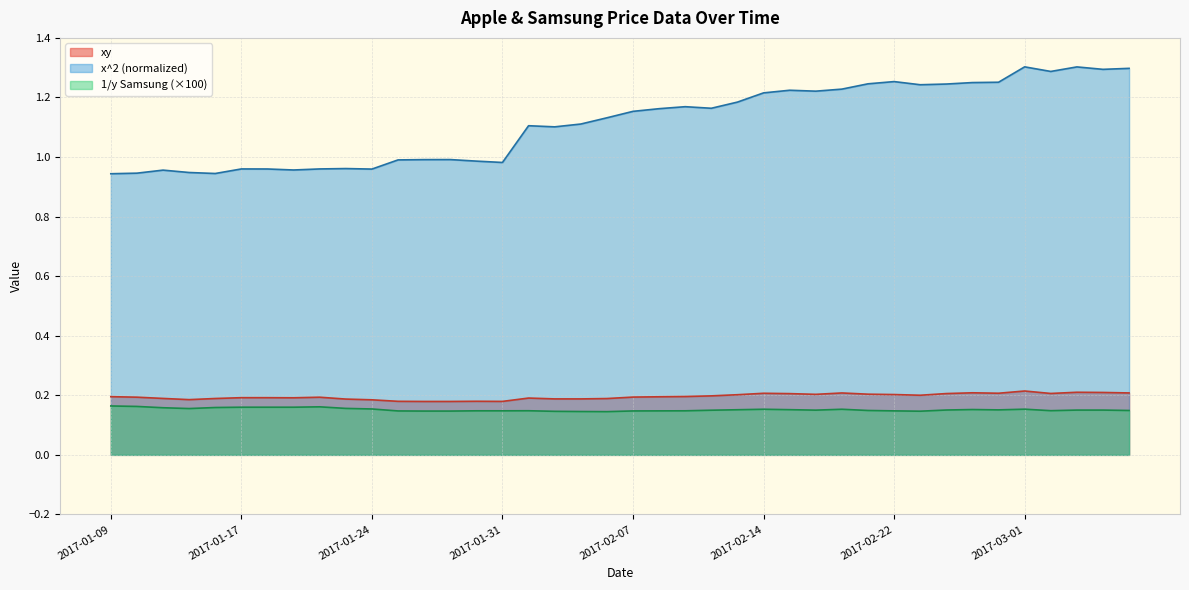

How many interior local valleys does the x^2 series have?

10